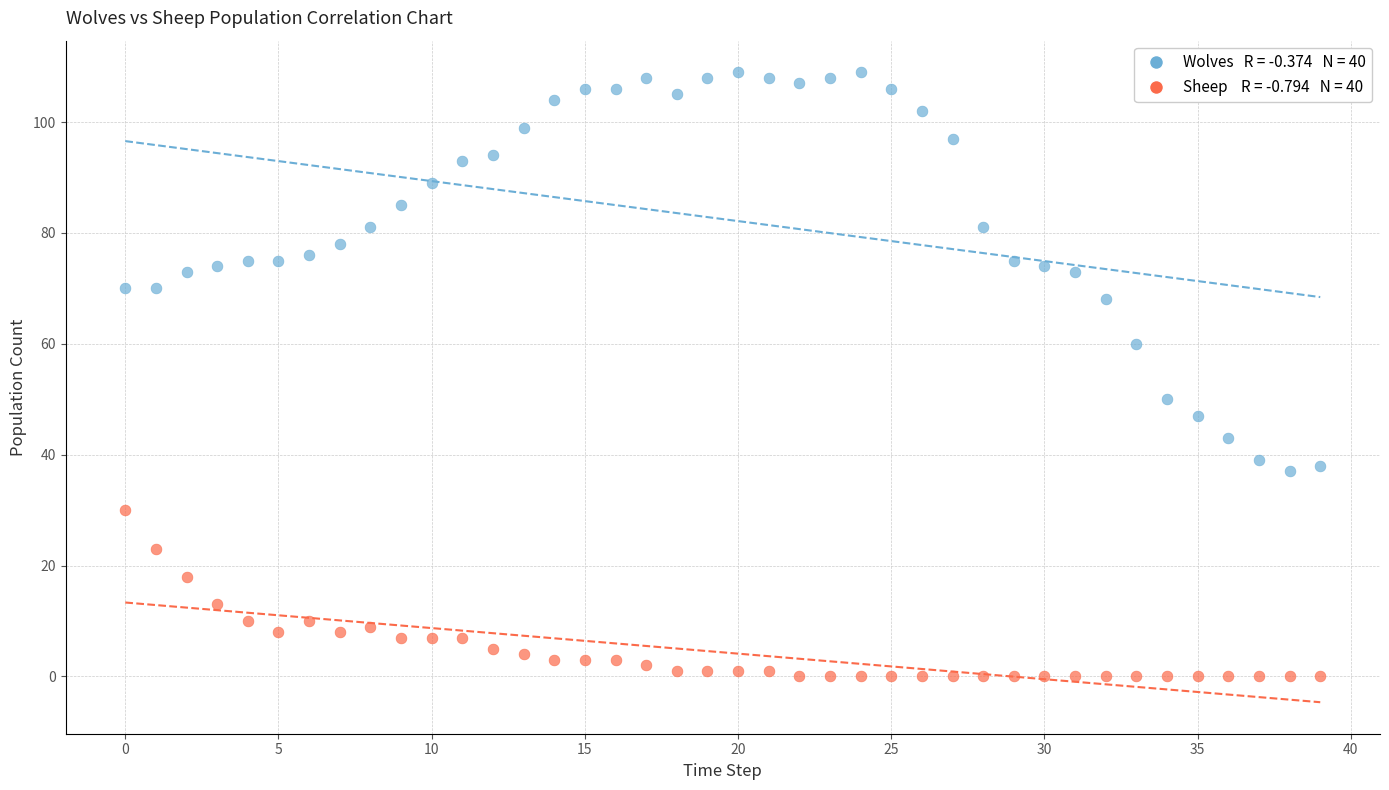

Across all series, what Y value is closest to 54?

50